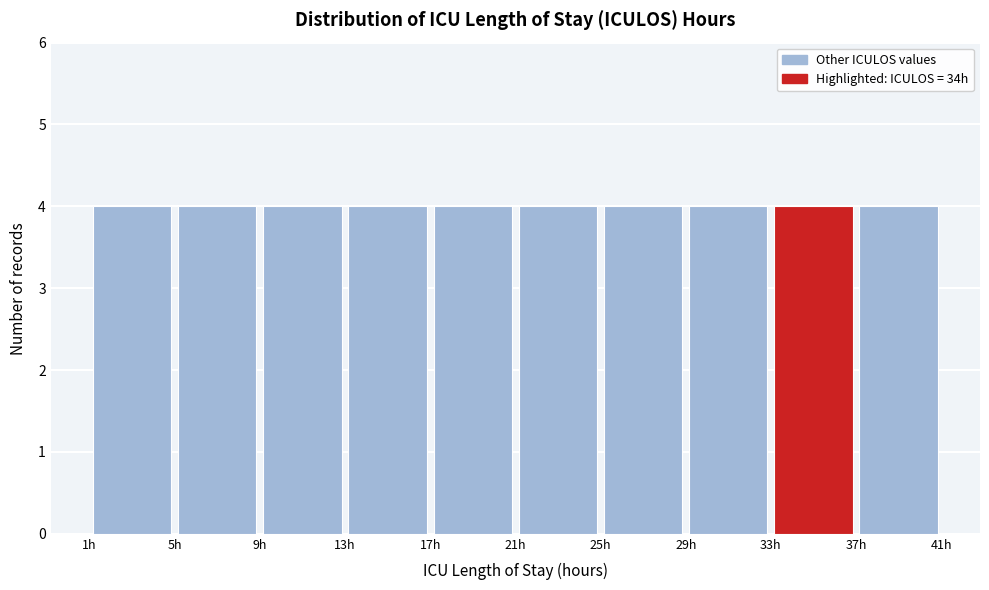

Reading left to right, list every bar in this chart as the range it spans on the x-axis followed by its height. The values are not printed on the chart, so give them approximately, as read against the axis.

1 to 5: 4
5 to 9: 4
9 to 13: 4
13 to 17: 4
17 to 21: 4
21 to 25: 4
25 to 29: 4
29 to 33: 4
33 to 37: 4
37 to 41: 4